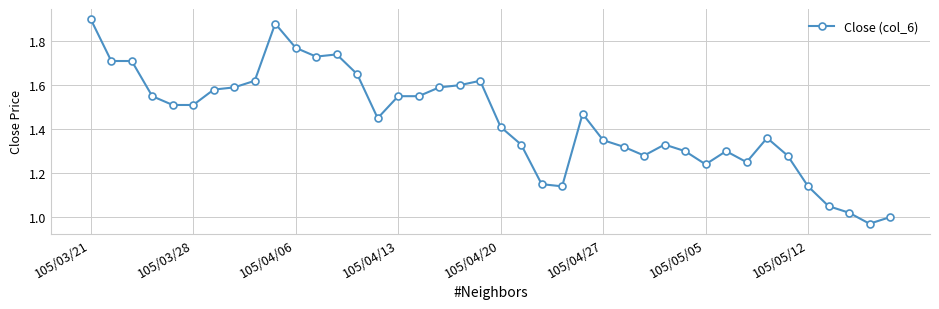

How many lines are shown in the chart?

1